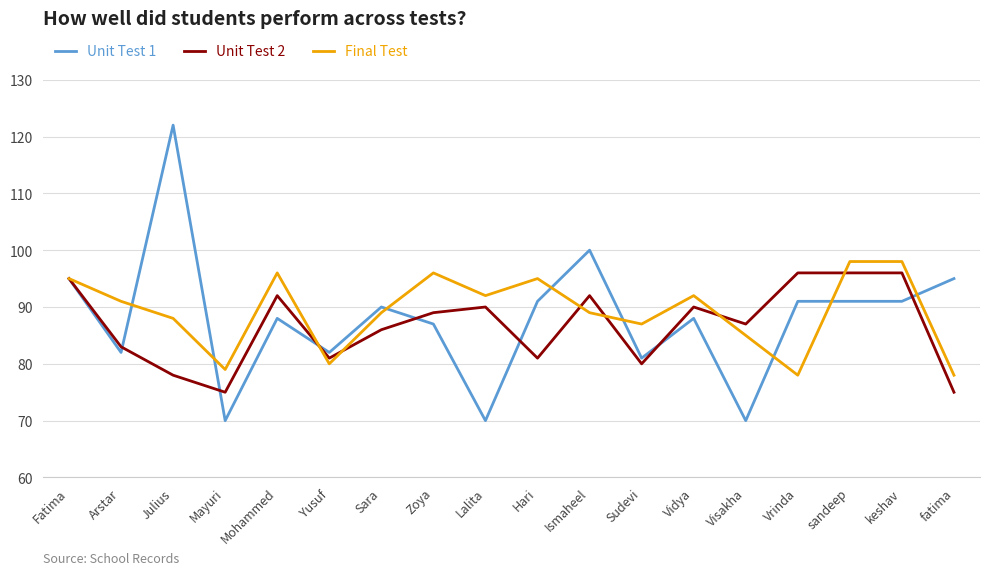

What is the sum of the Final Test values at Mayuri and Vidya?

171